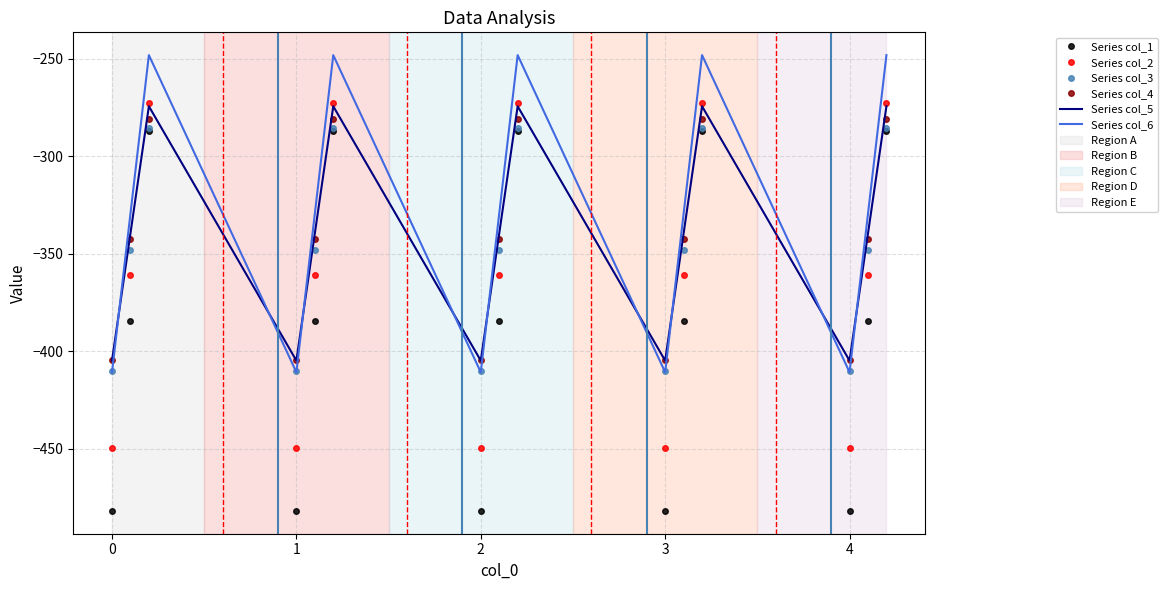

True or false: Series col_5 and Series col_1 intersect in this chart.

False